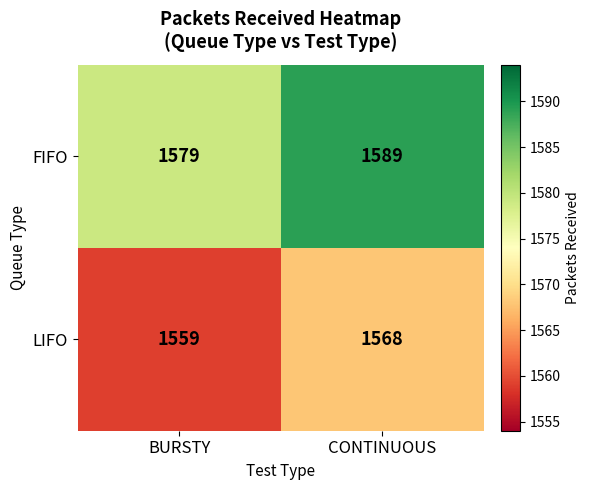

What is the greatest value displayed?

1589